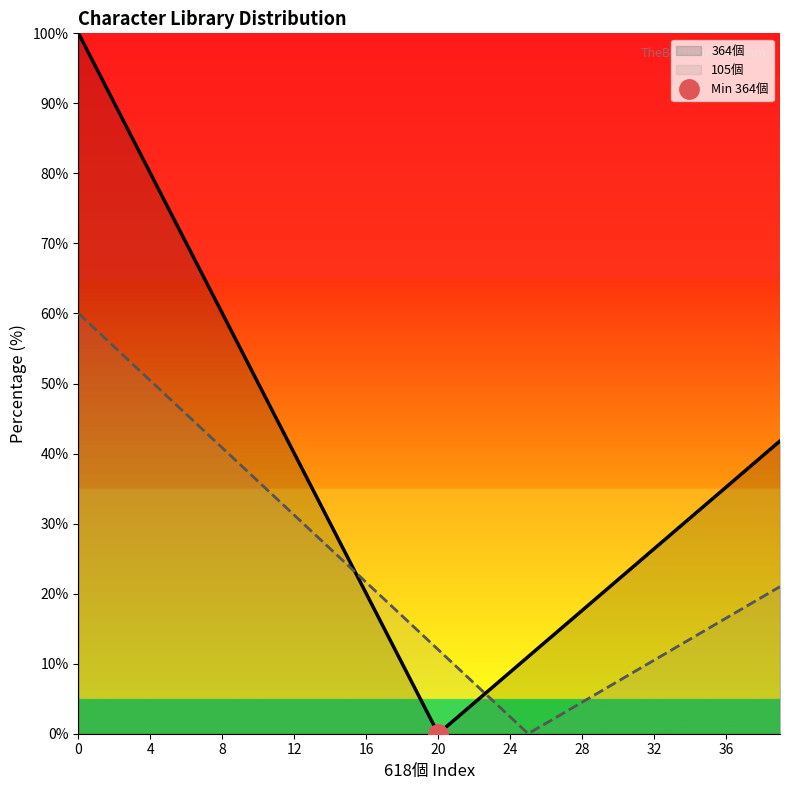

Where is the first local minimum for 105個?

25